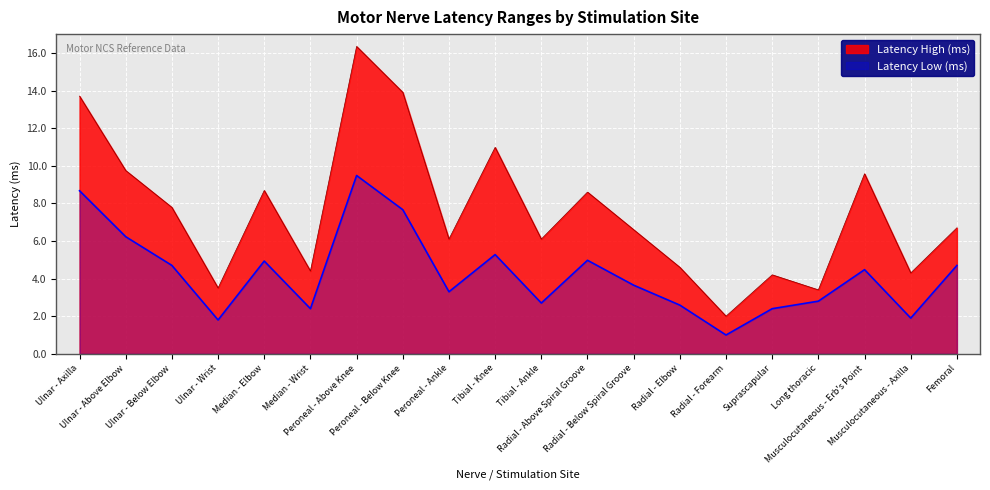

Does the chart display data point markers on the line(s)?

No